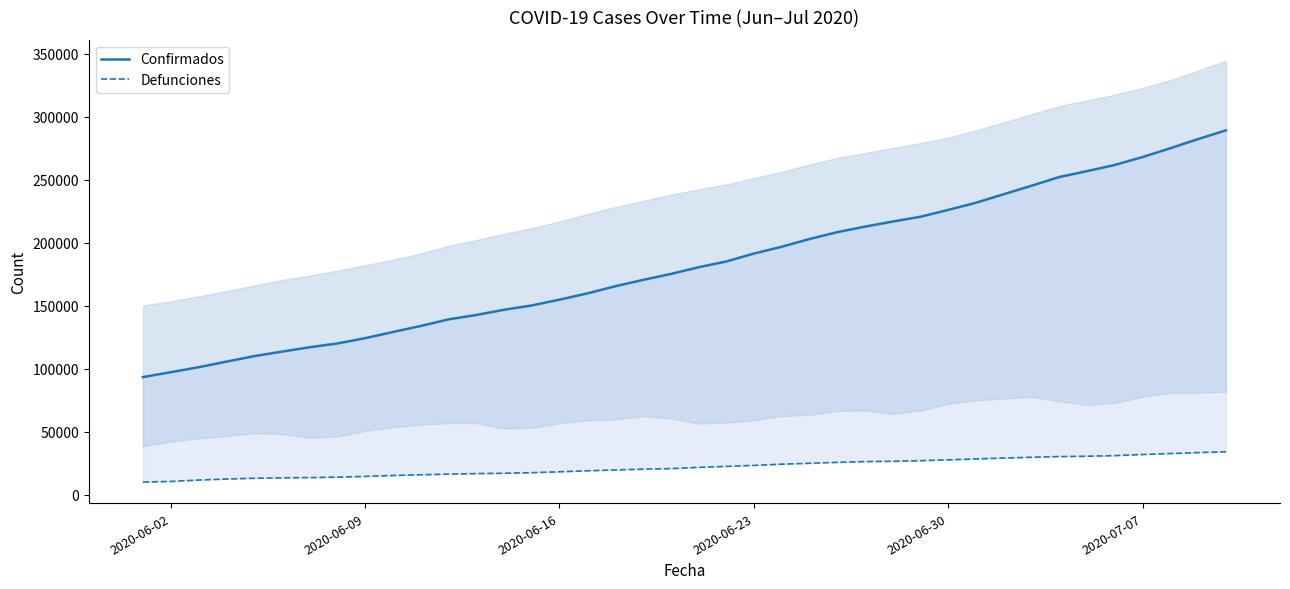

What position from the left is 2020-06-23?

23